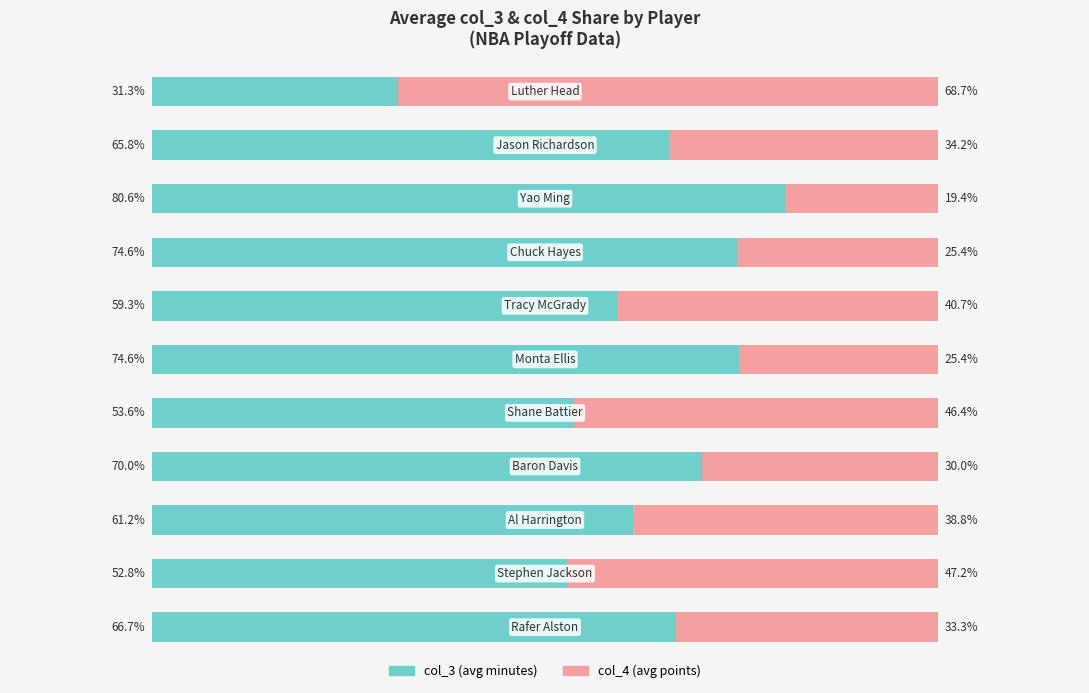

Reading left to right, transcribe all the data shown in this chart.

col_3 (avg minutes): 0=66.7	1=52.8	2=61.2	3=70.0	4=53.6	5=74.6	6=59.3	7=74.6	8=80.6	9=65.8	10=31.3
col_4 (avg points): 0=33.3	1=47.2	2=38.8	3=30.0	4=46.4	5=25.4	6=40.7	7=25.4	8=19.4	9=34.2	10=68.7